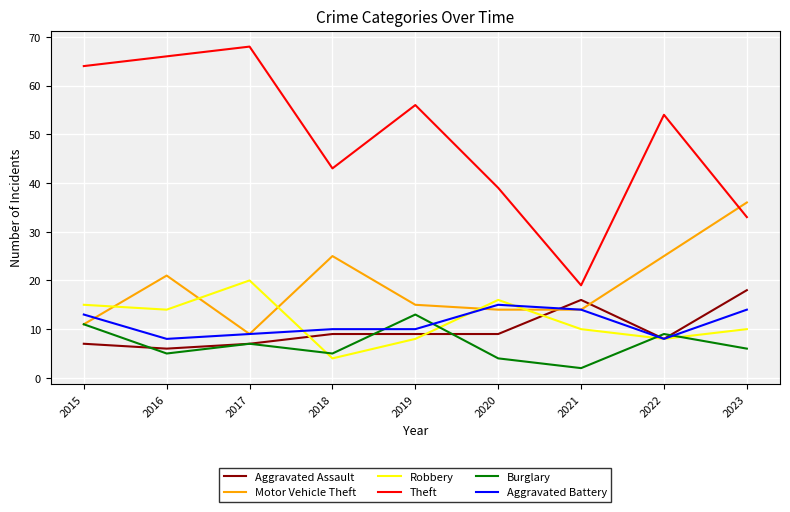

Is it true that Burglary equals 4 at 2020?

True